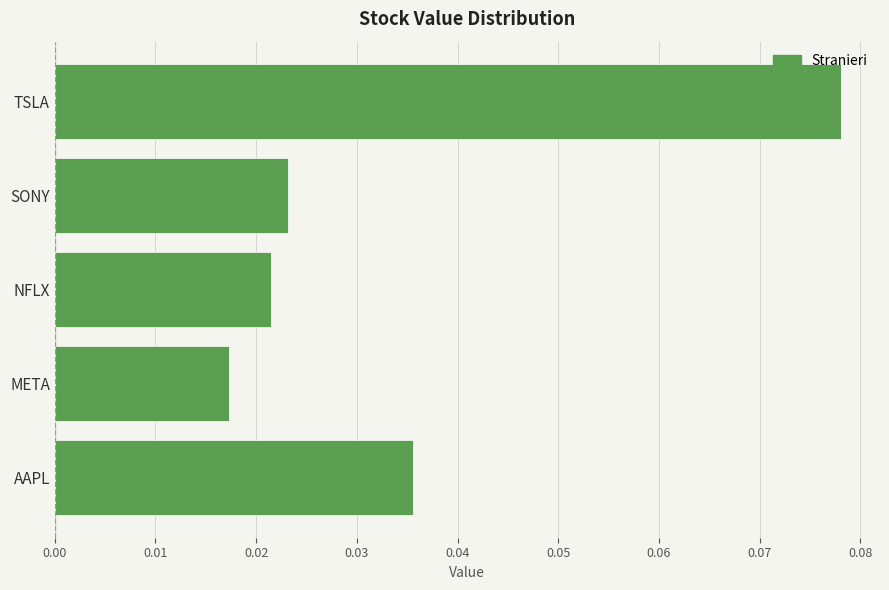

Rank the categories by value from lowest to highest.

META, NFLX, SONY, AAPL, TSLA